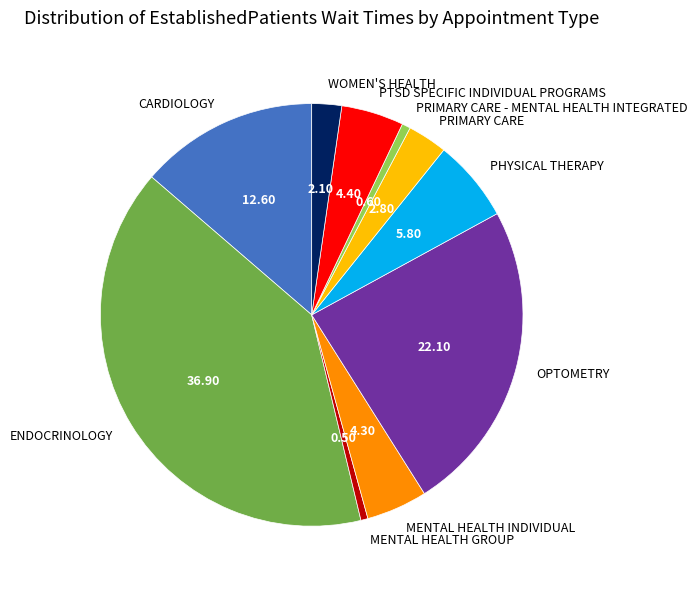

Which has a higher value, PTSD SPECIFIC INDIVIDUAL PROGRAMS or PRIMARY CARE?

PTSD SPECIFIC INDIVIDUAL PROGRAMS